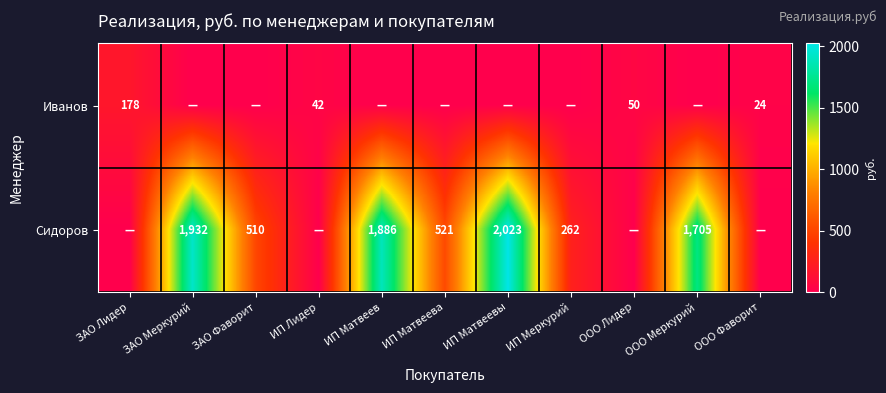

Is the value of Иванов at ООО Лидер greater than the value of Сидоров at ИП Меркурий?

No